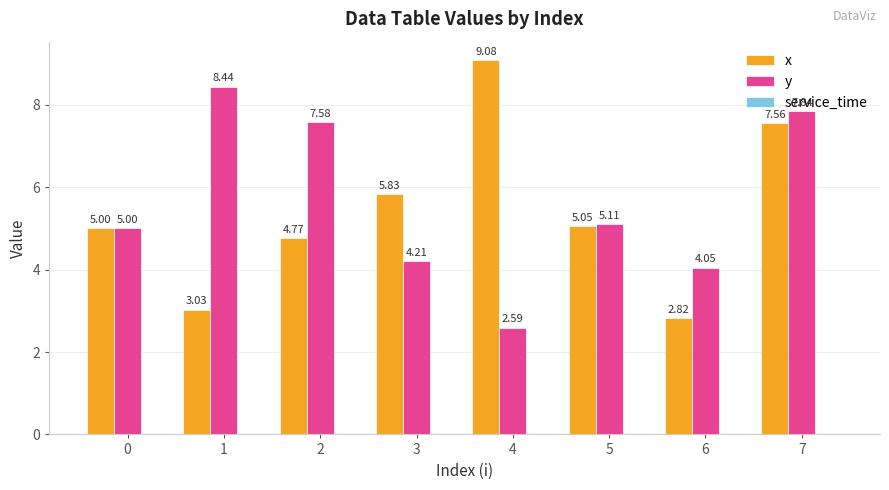

How many values in the y series are below 5?

3